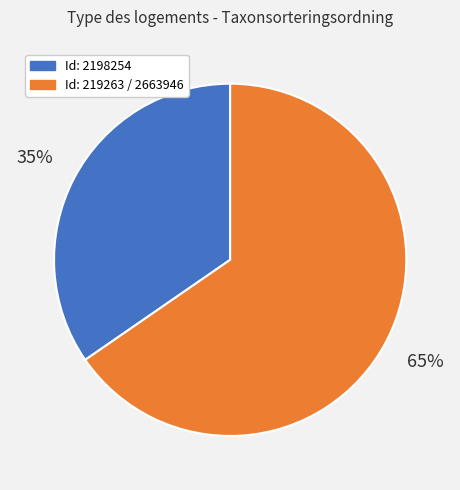

Which has a higher value, Id: 2198254 or Id: 219263 / 2663946?

Id: 219263 / 2663946